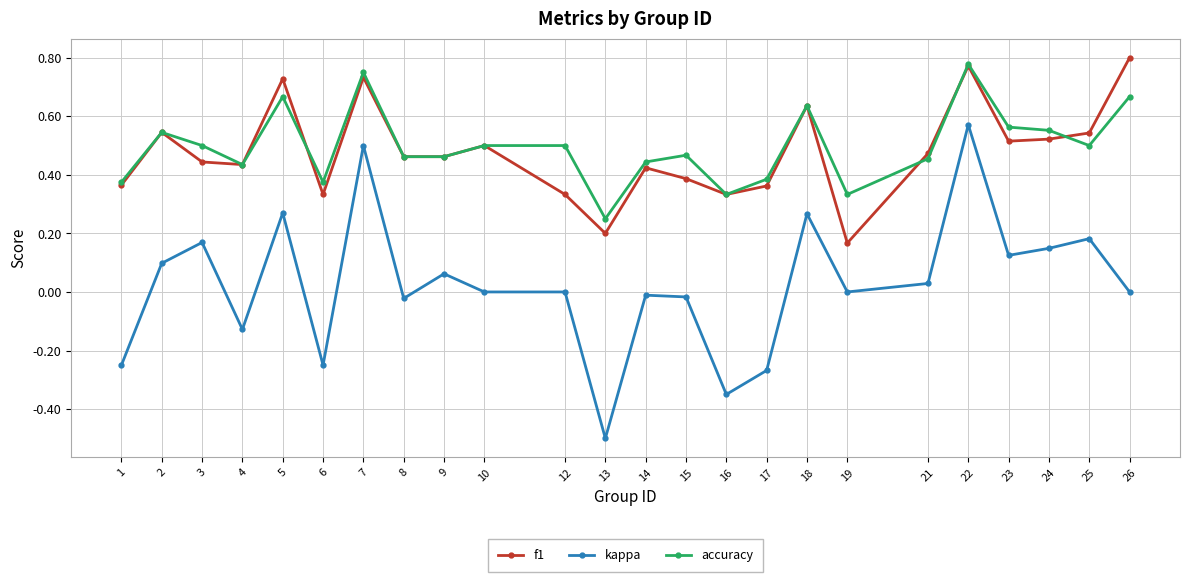

At which category does the chart reach its minimum across all series?

13